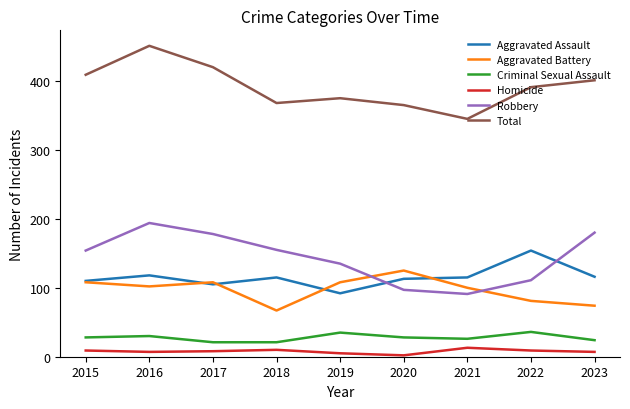

What is the minimum value shown in the chart?

2